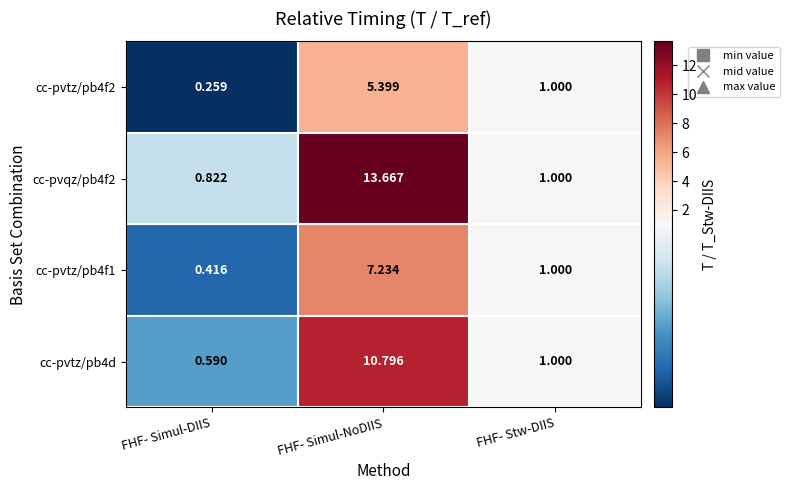

Which category has the lowest value in the cc-pvtz/pb4f1 series?

FHF- Simul-DIIS